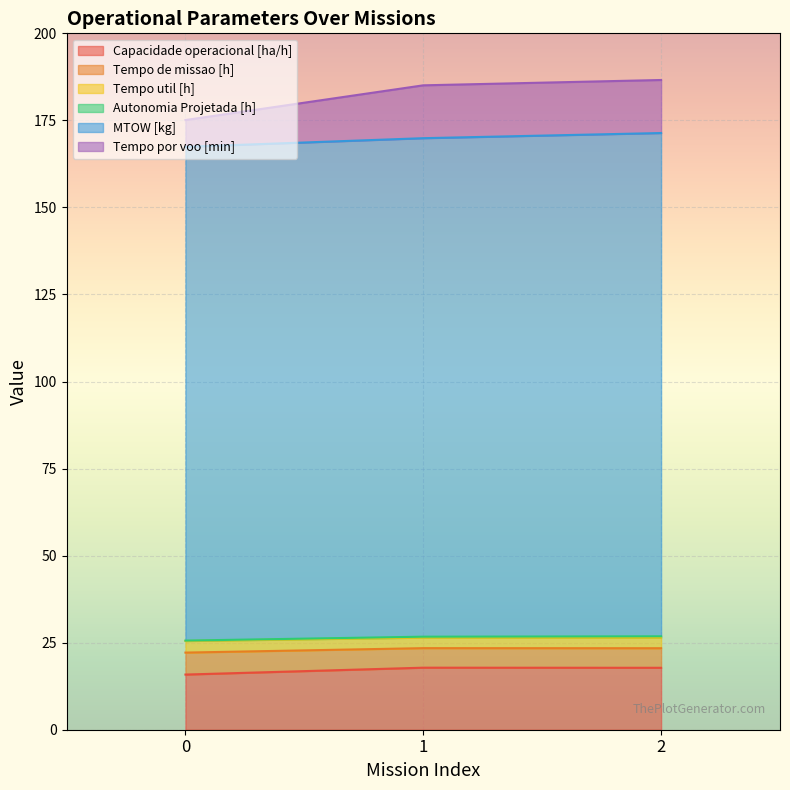

What is the highest value of the Capacidade operacional [ha/h] series?

17.8